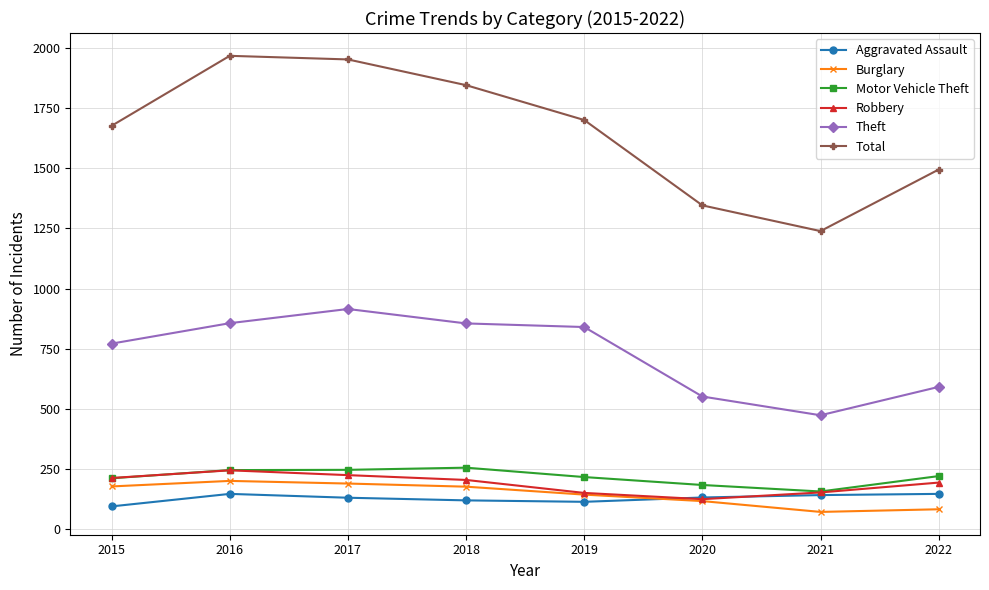

The Robbery series shows 244 at 2016. True or false?

True